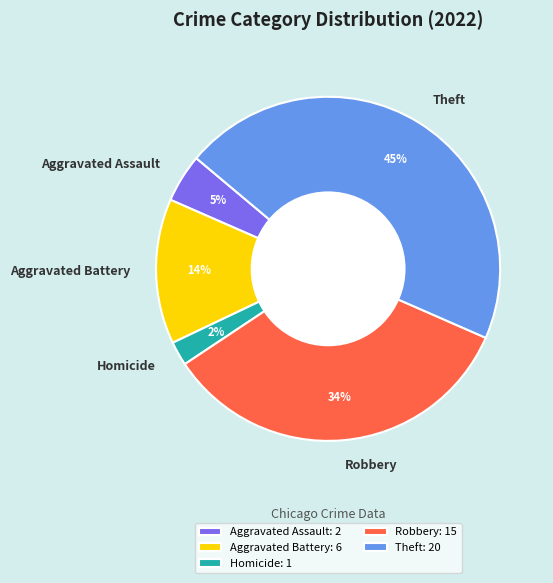

The Theft slice represents 45% of the pie. True or false?

True